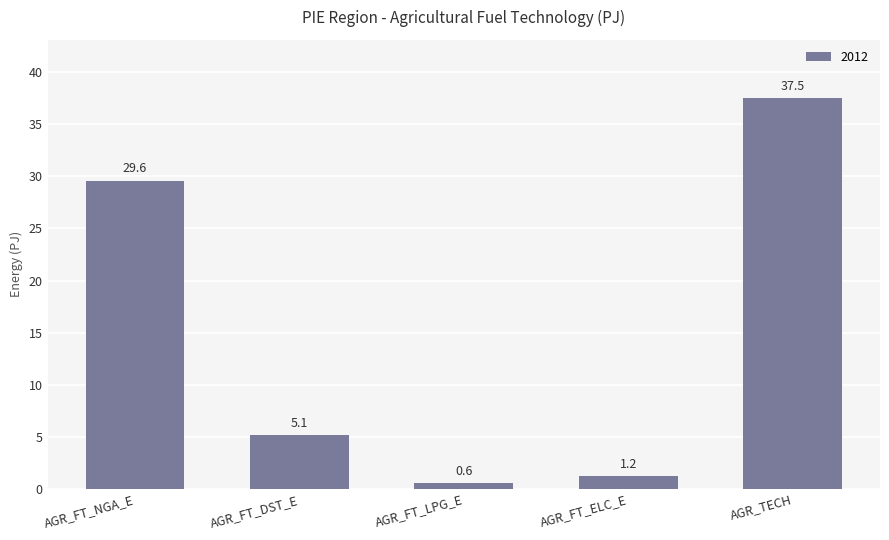

The chart shows a value of 5.1 at AGR_FT_DST_E. True or false?

True